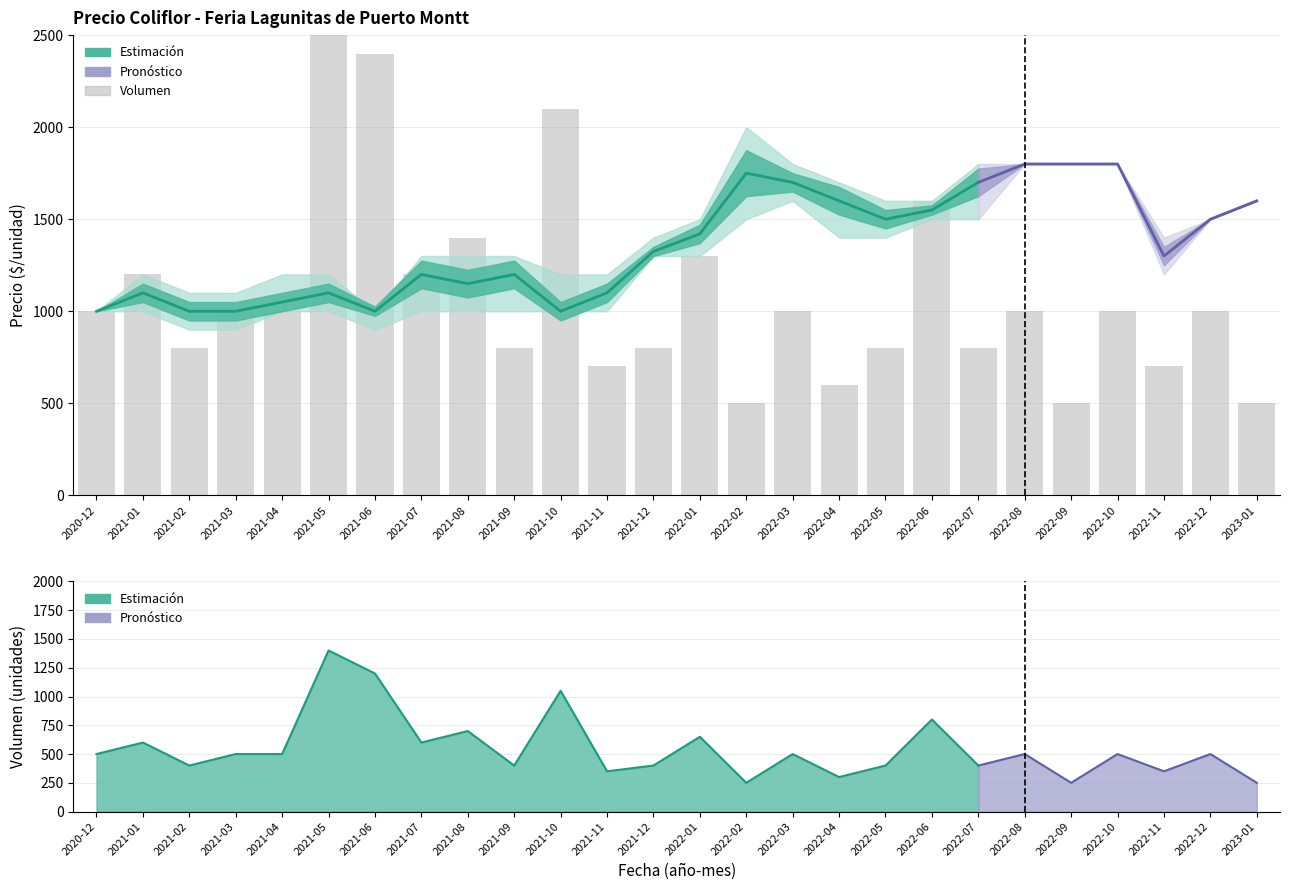

What is the difference between the maximum and second lowest values in the Precio promedio ponderado series?

800